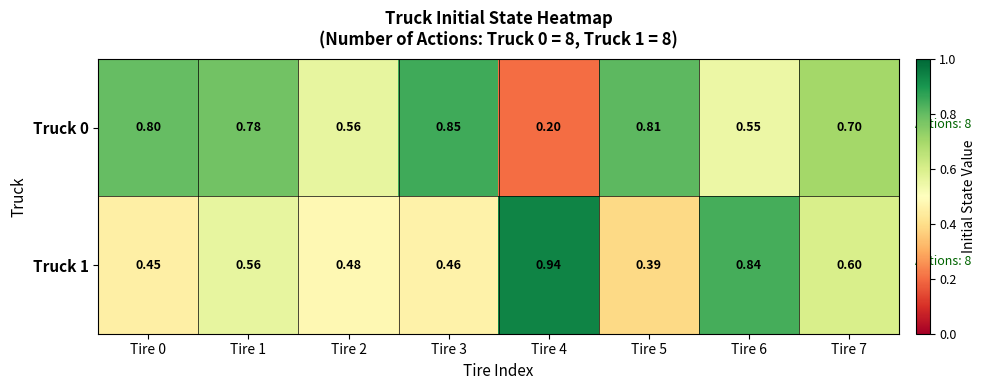

Is the value of Truck 0 at Tire 3 greater than the value of Truck 1 at Tire 2?

Yes